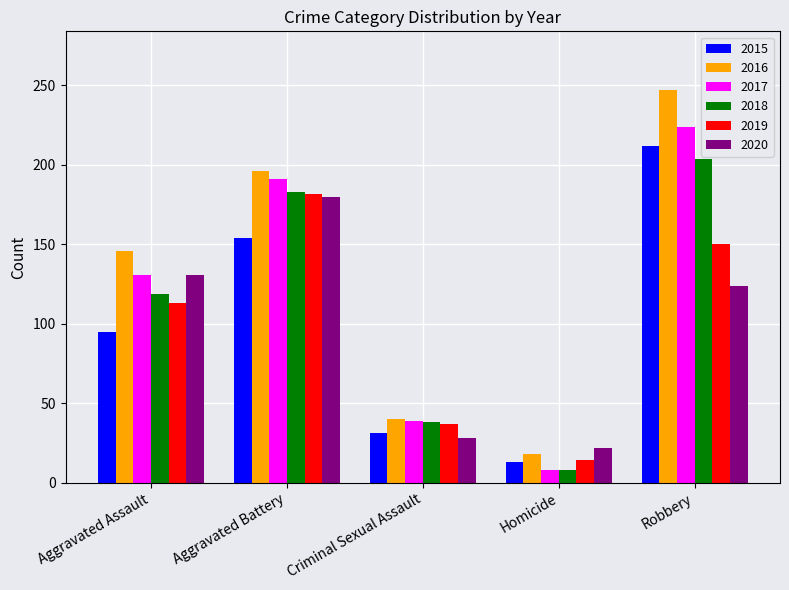

Which category has the highest value across all series?

Robbery